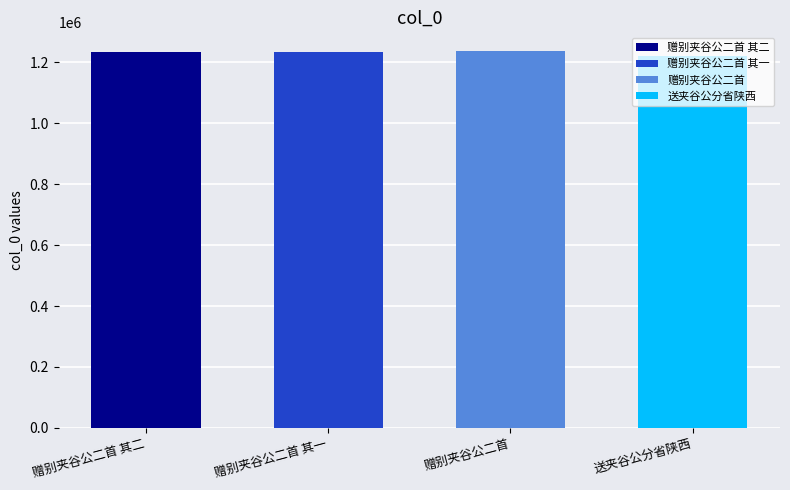

What is the ratio of the value at 赠别夹谷公二首 to the value at 送夹谷公分省陕西?

1.0